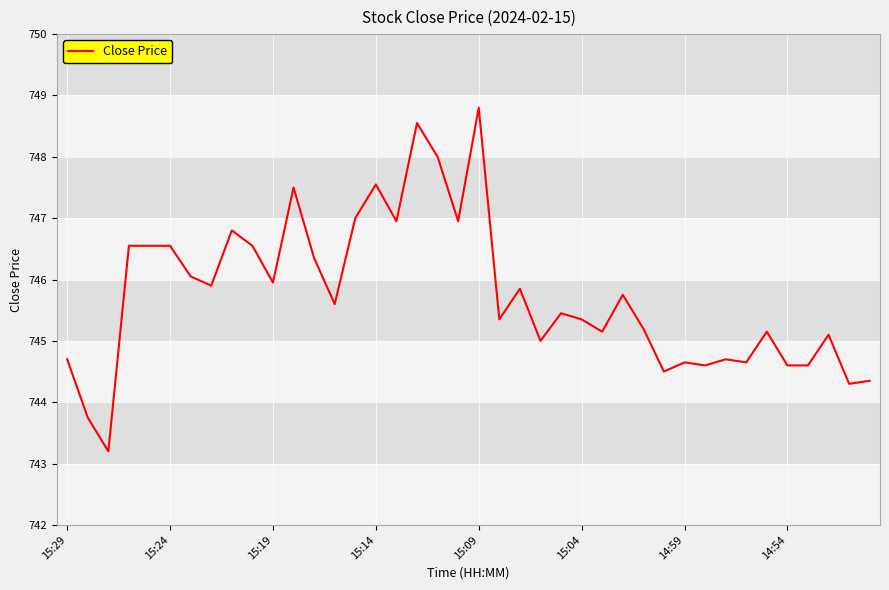

What is the difference between the maximum and minimum values?

5.6